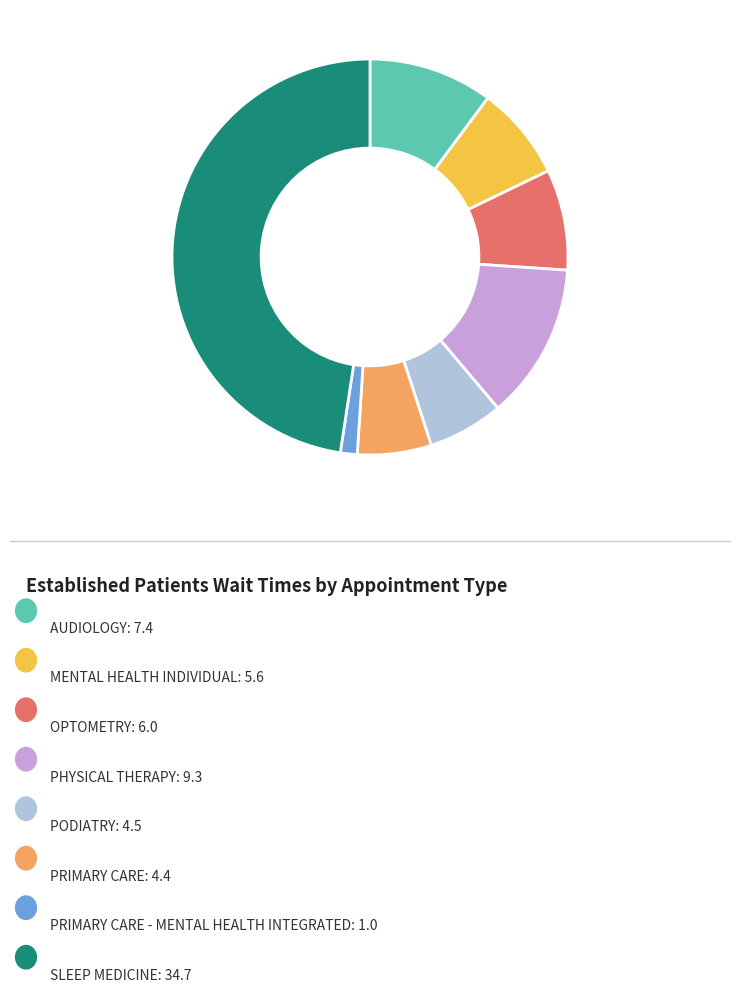

Does any single category account for the majority?

No